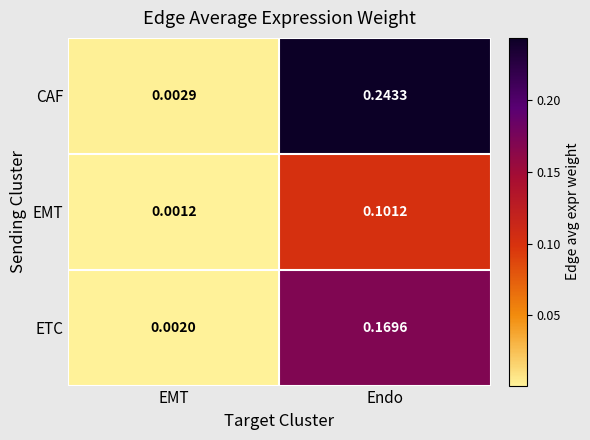

Which series changed the most between EMT and Endo?

CAF